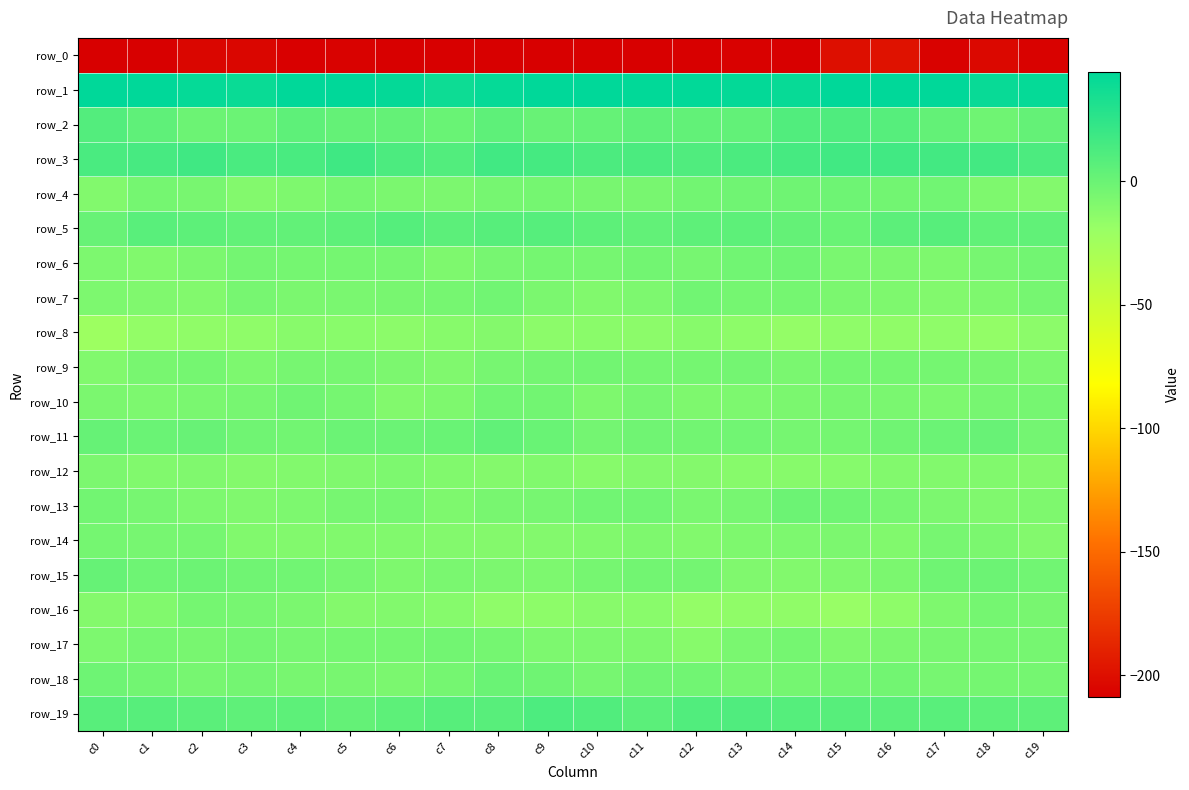

Between c12 and c15, which series saw the biggest shift?

row_0